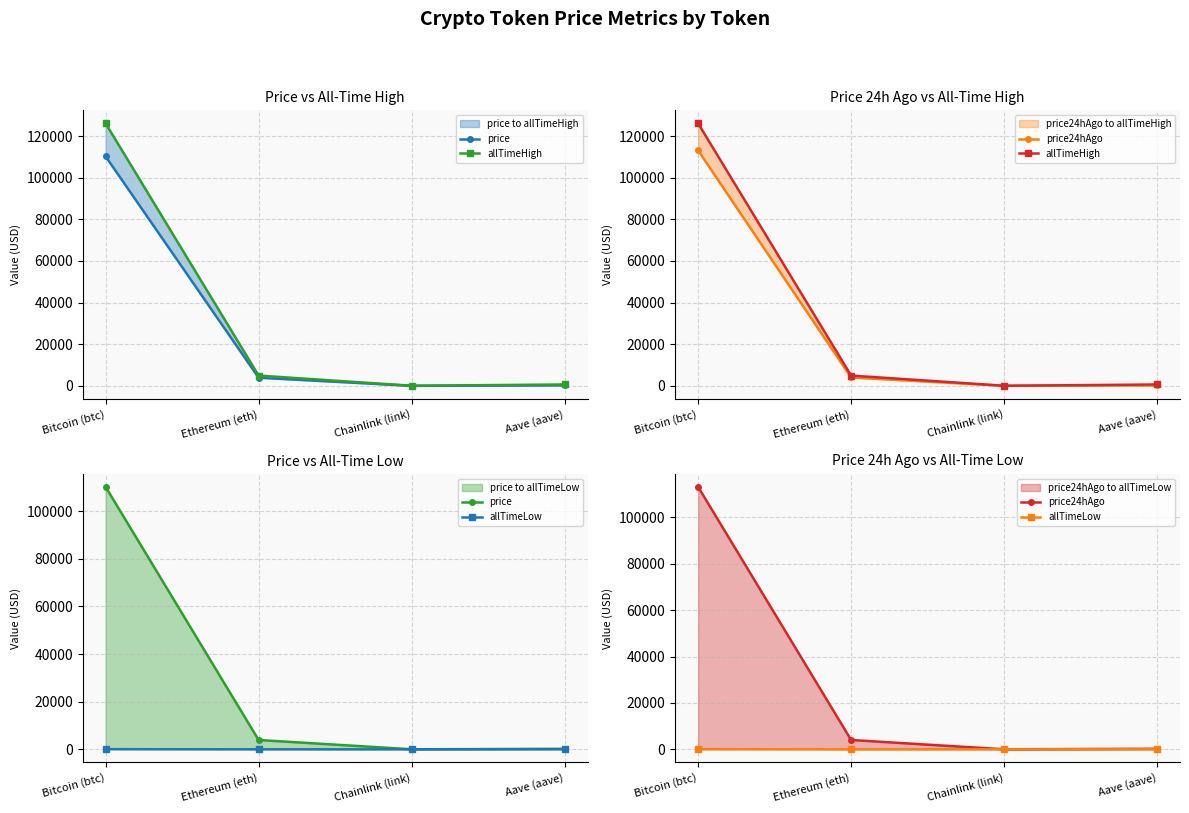

Is it true that allTimeHigh equals 52.7 at Chainlink (link)?

True